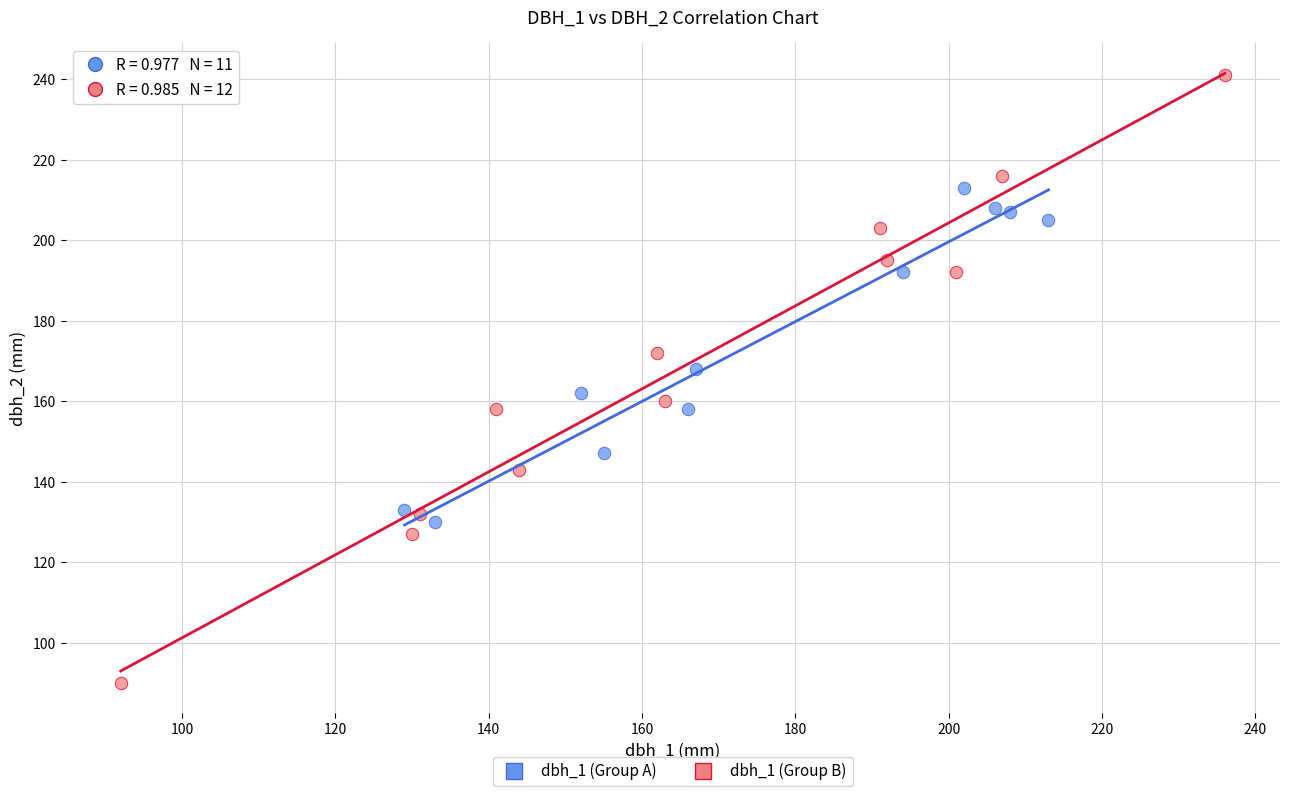

Which series reaches the minimum Y coordinate?

dbh_1 (Group B)